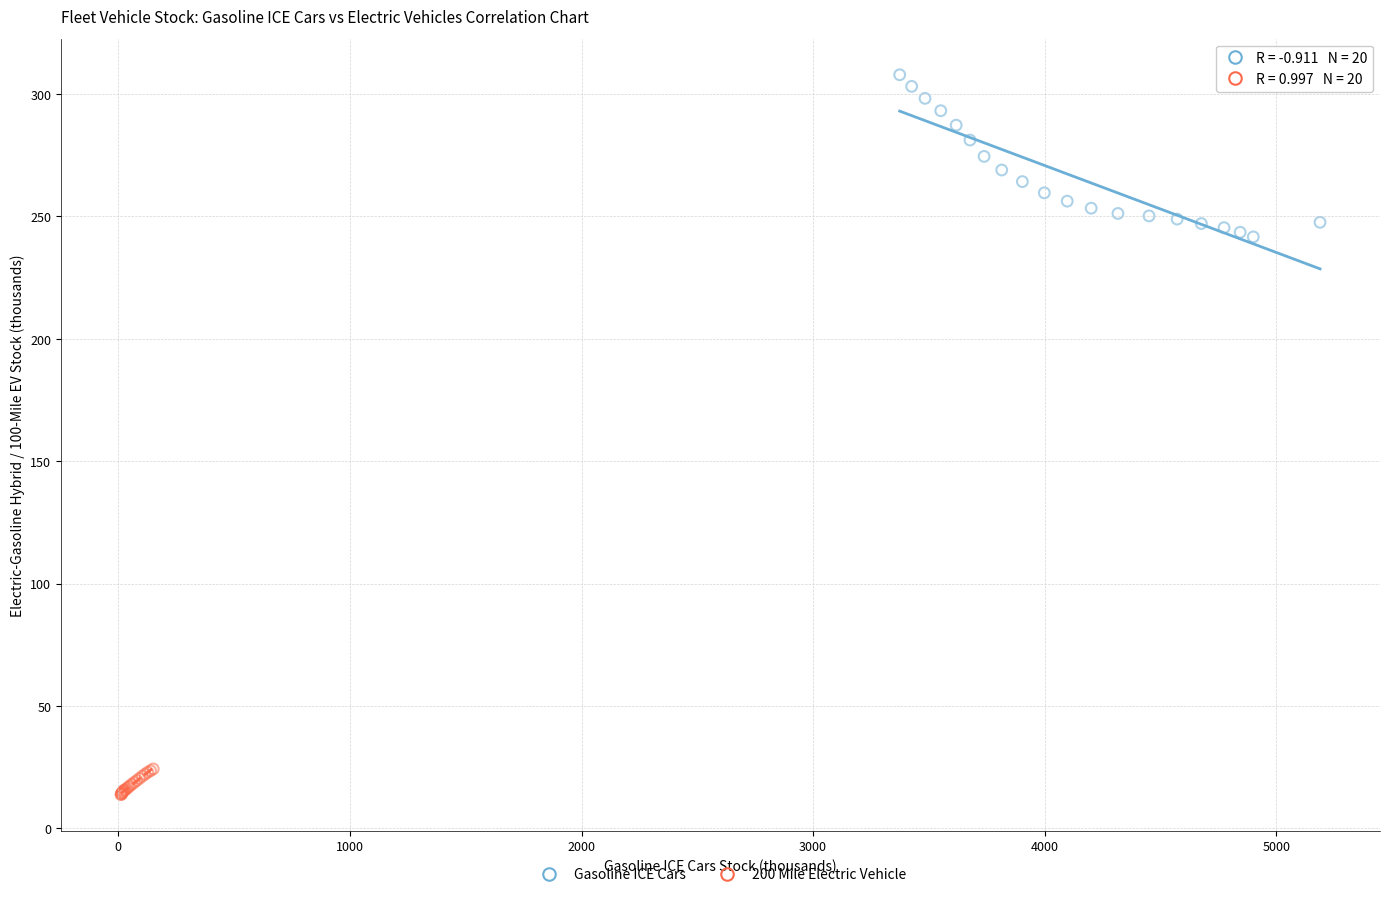

Which series reaches the maximum Y coordinate?

Gasoline ICE Cars